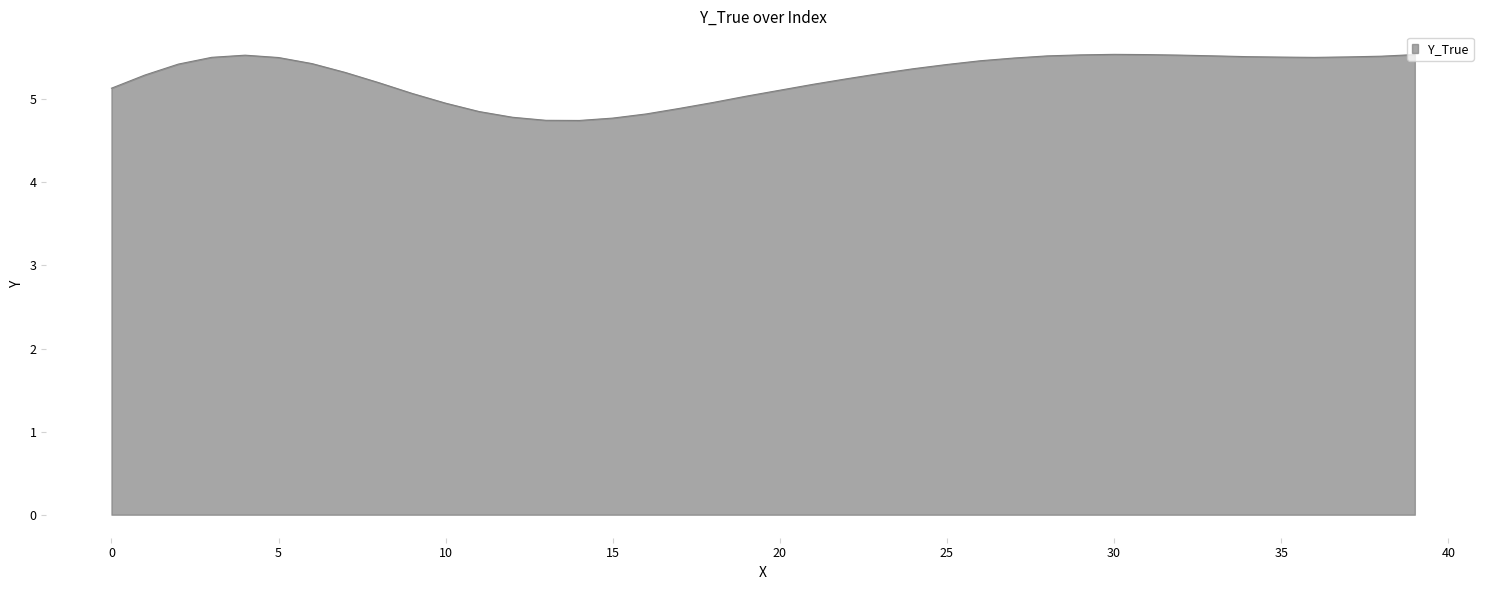

What is the greatest value displayed?

5.5